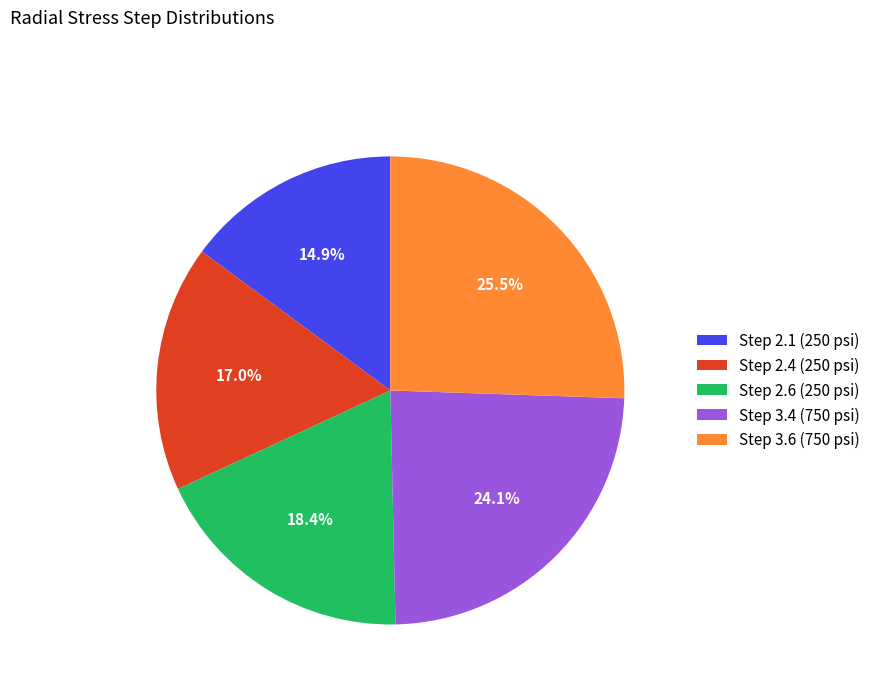

How much of the chart is everything except Step 2.1 (250 psi)?

85.1%